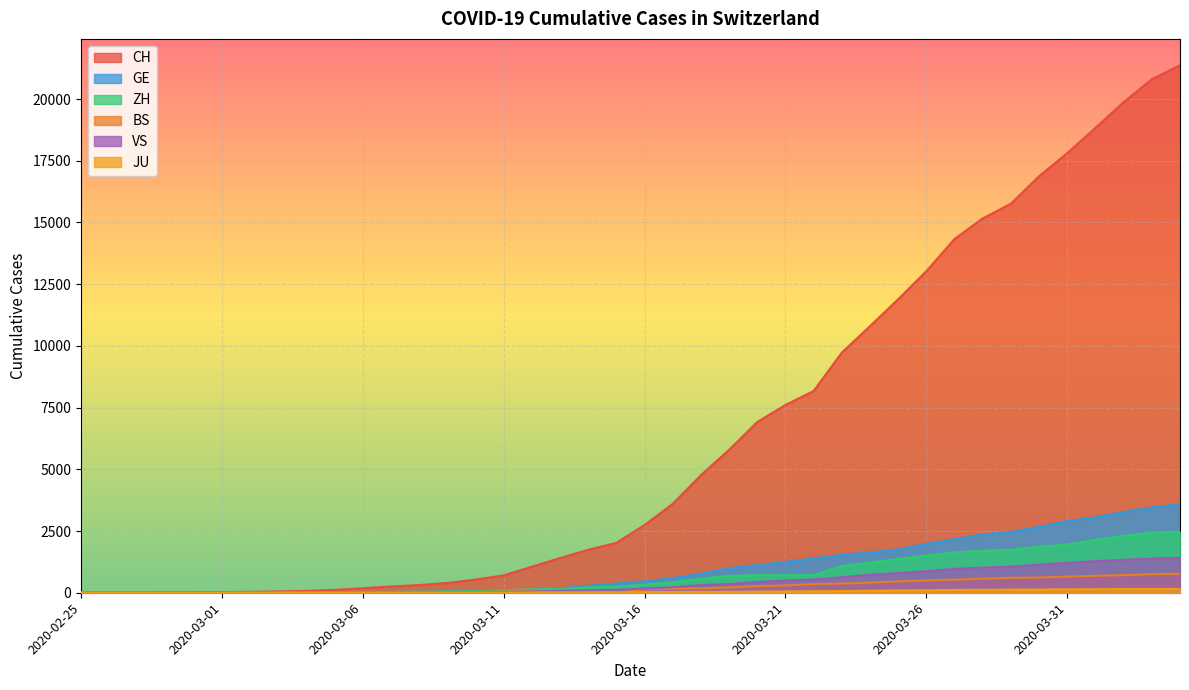

What is the sum of all GE values?

40719